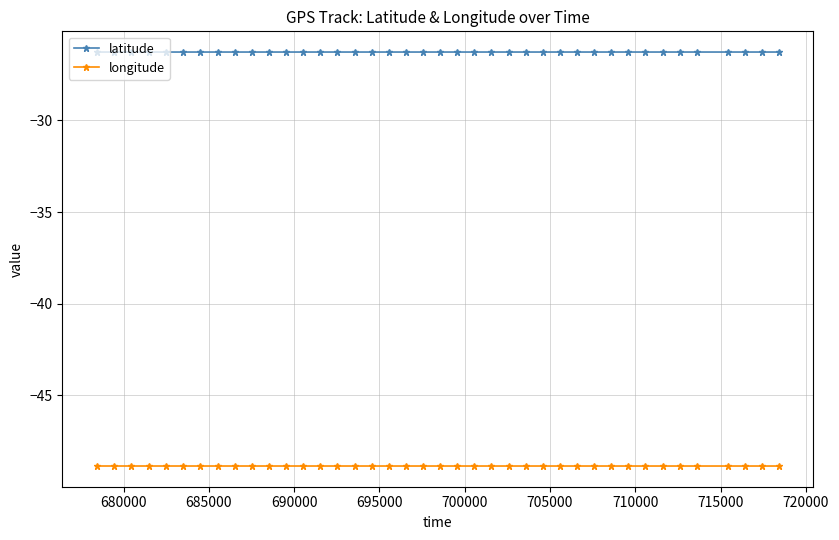

What is the value of the latitude point at the 17th from the left?

-26.3